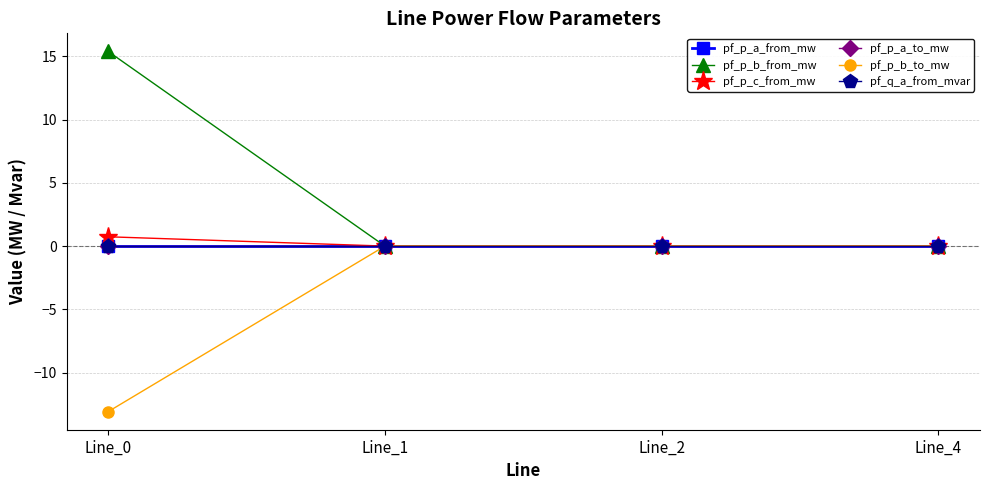

Does the chart have visible grid lines?

Yes